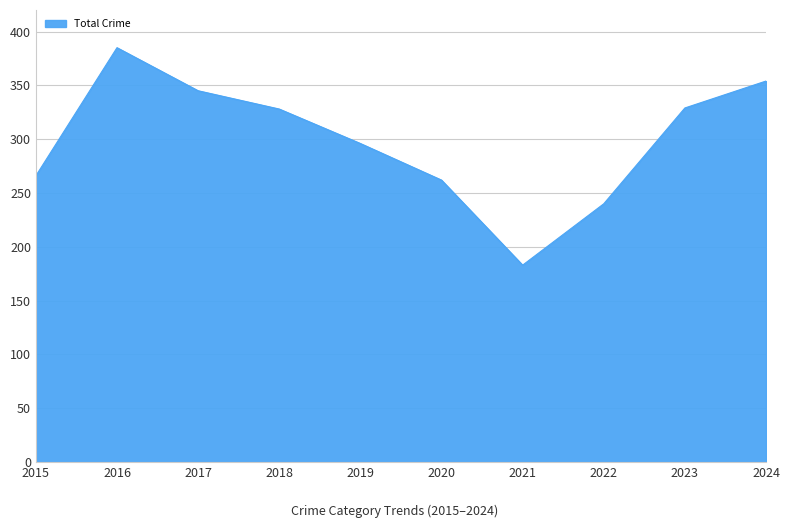

At which category does the chart reach its peak across all series?

2016